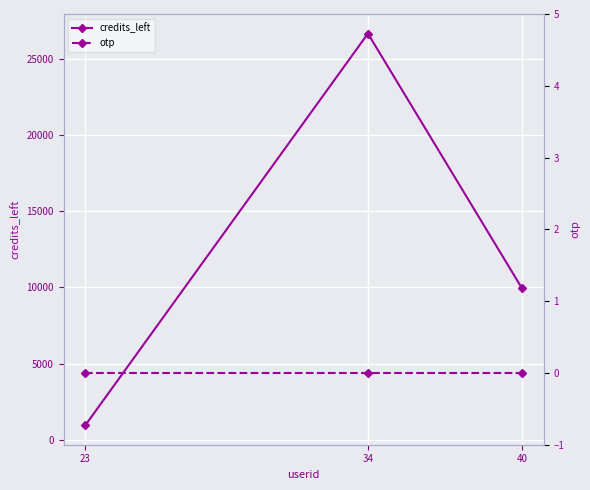

Is this an area chart (filled region under the line)?

No